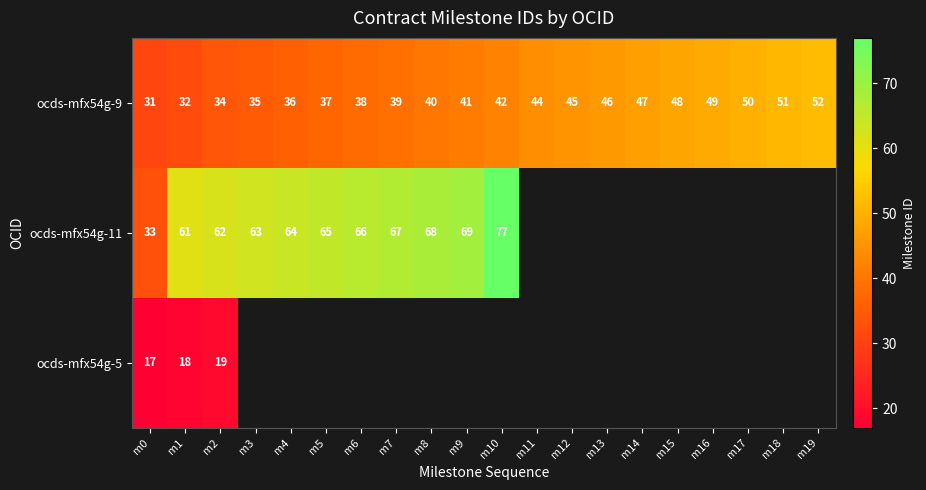

The value of ocds-mfx54g-9 at m7 is 39. True or false?

True